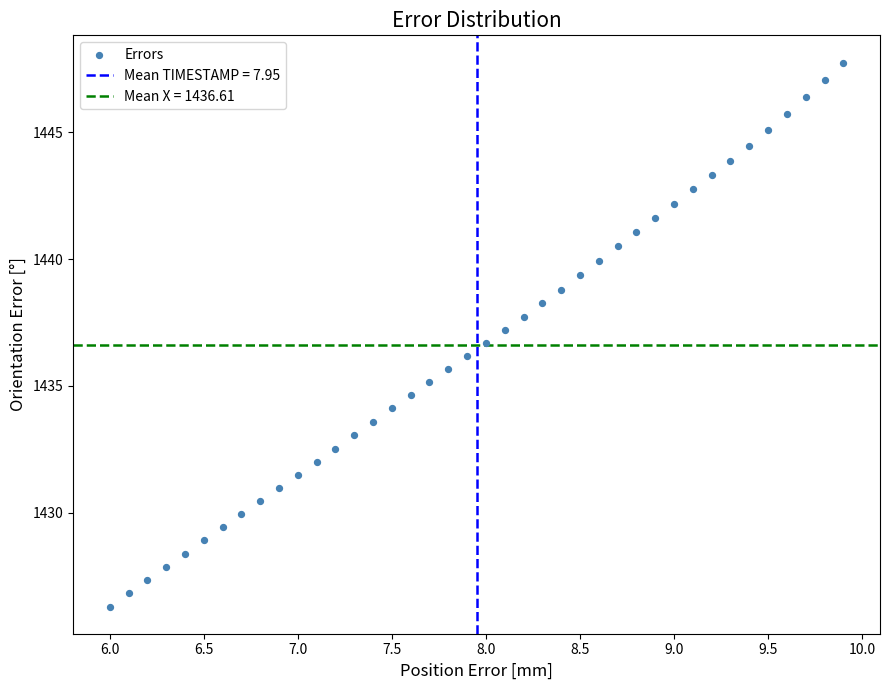

What is the range of X values (max minus min)?

3.9